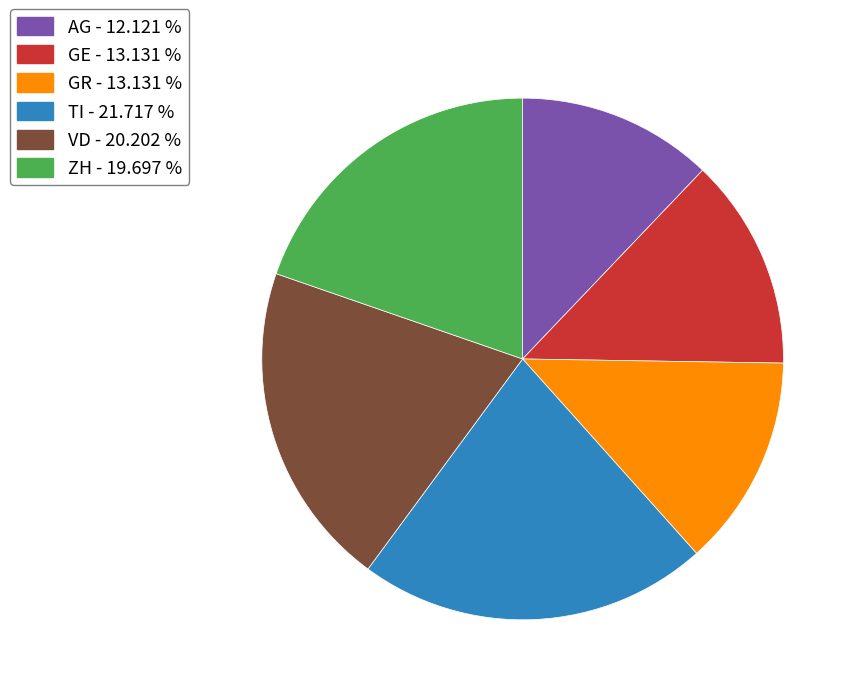

Is the sum of GR and AG greater than half?

No